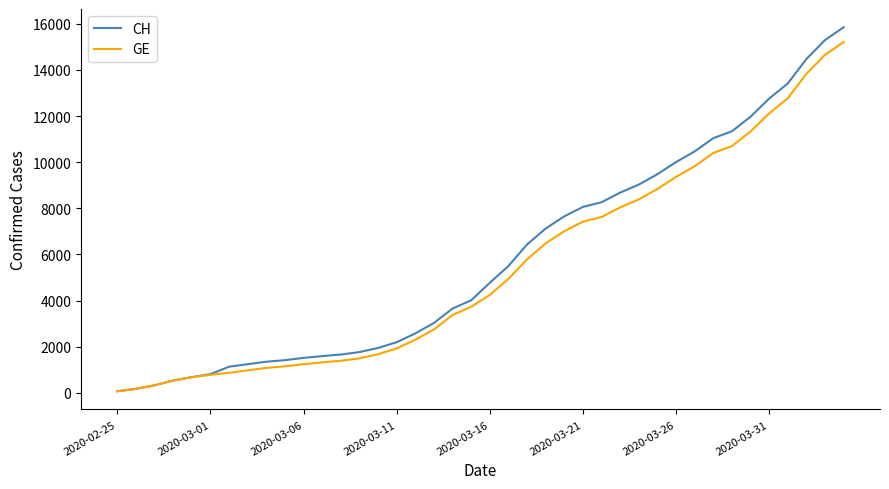

What is the maximum value shown in the chart?

15850